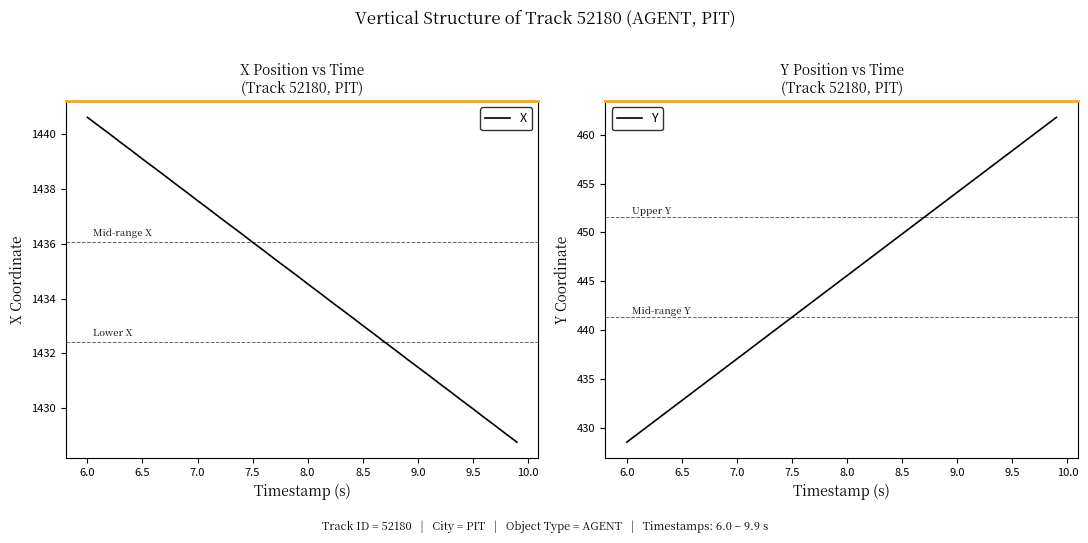

How many lines are shown in the chart?

2